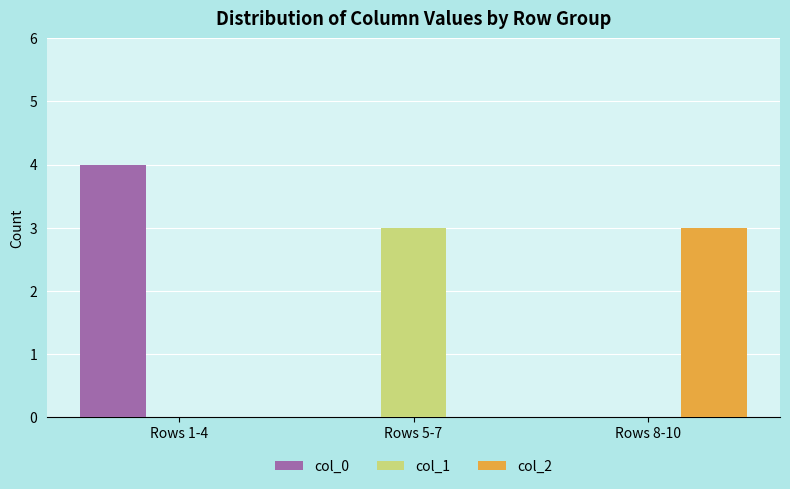

Which series has the largest total across all categories?

col_0